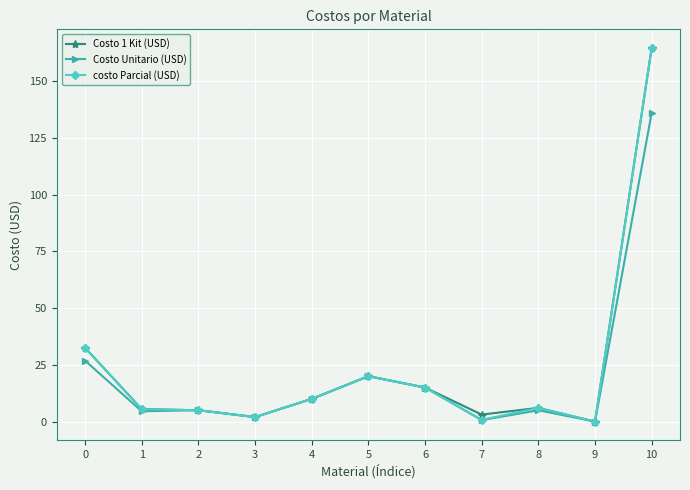

The value of Costo Unitario (USD) at 6 is 8.9. True or false?

False